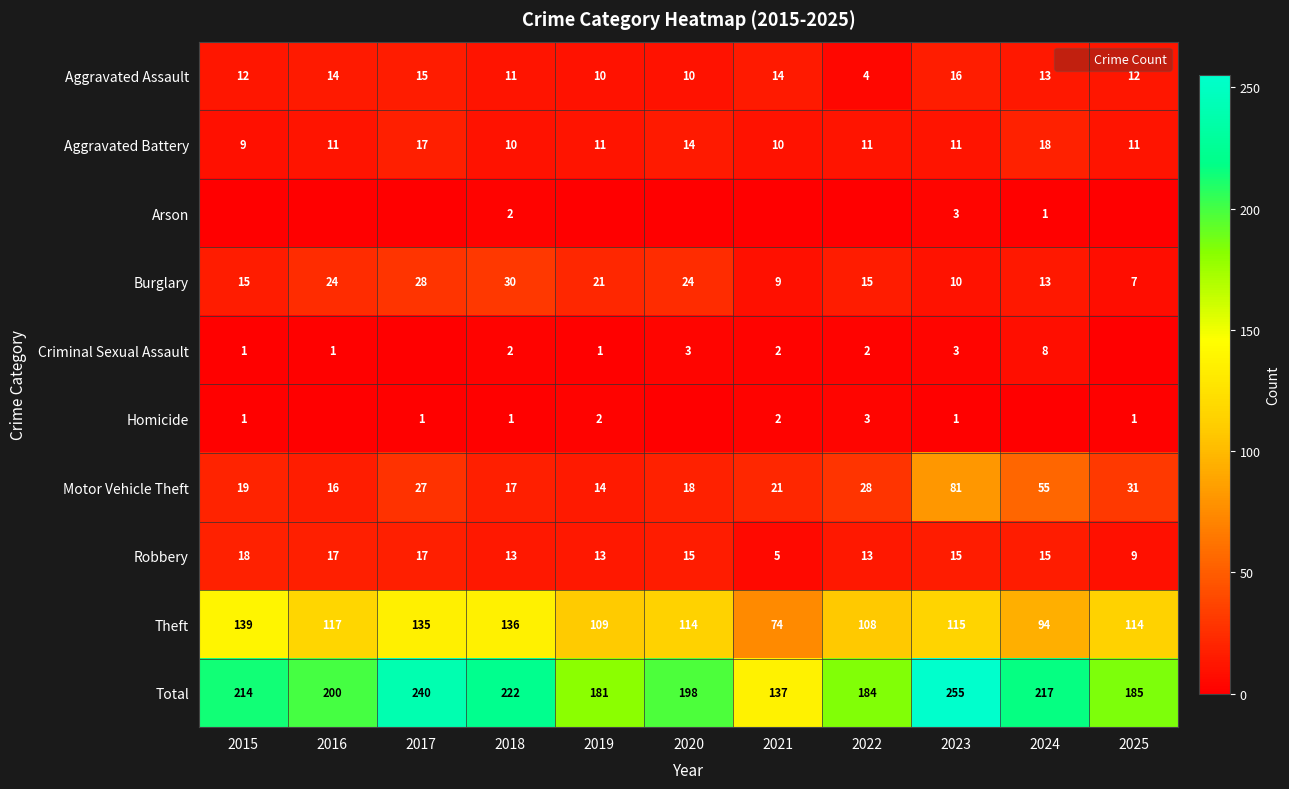

How many values in the Theft series are below 114?

4